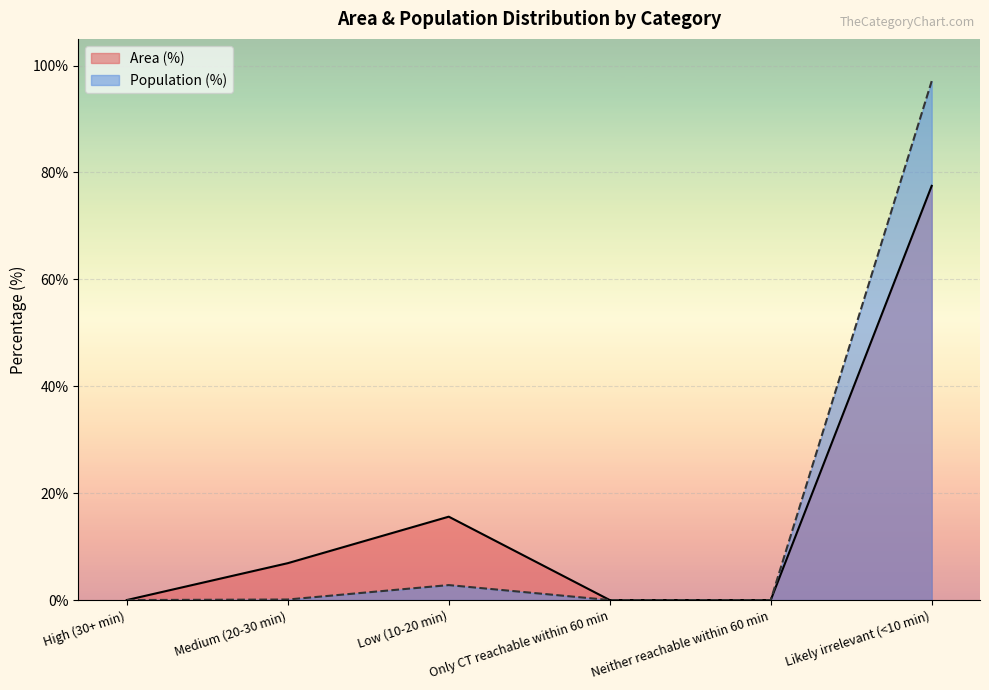

Which series has the widest spread of values?

Population (%)